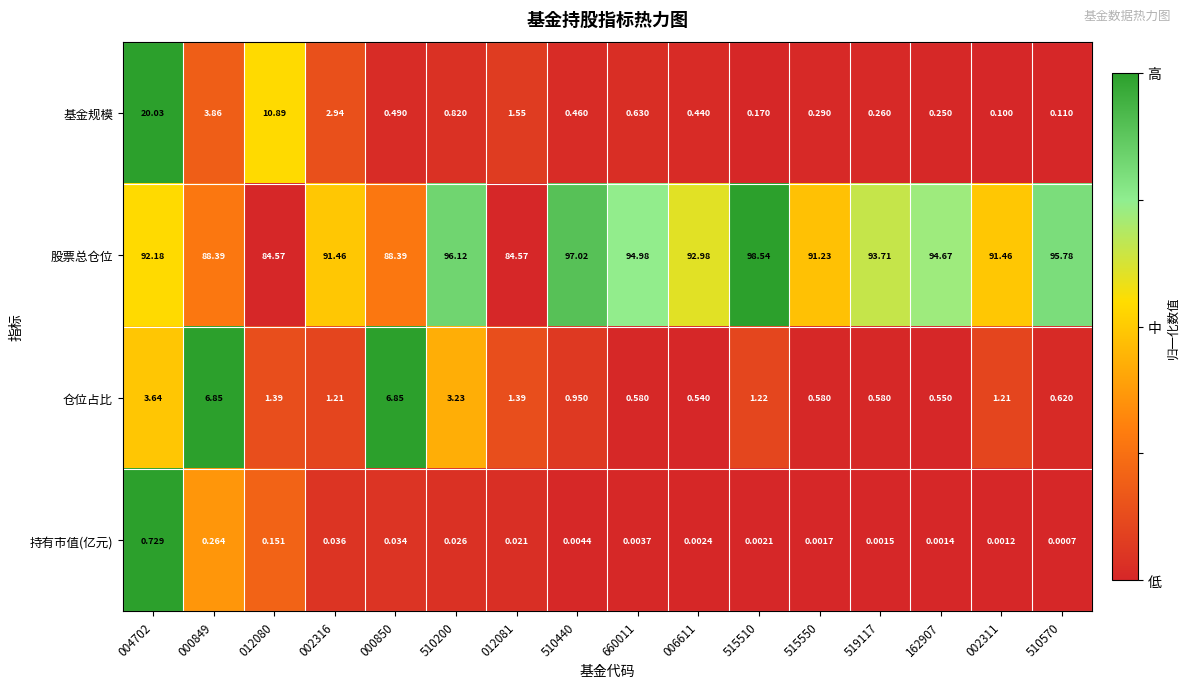

Between 000849 and 002316, which series saw the biggest shift?

仓位占比